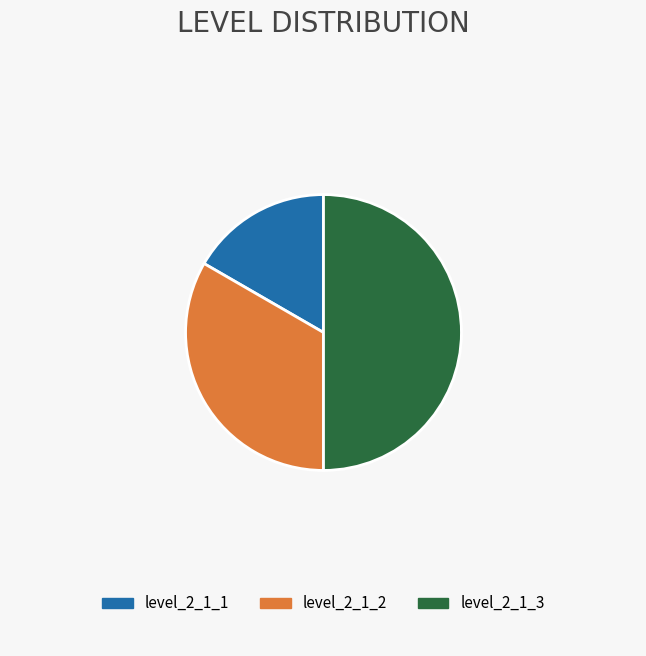

Between level_2_1_1 and level_2_1_3, which is larger?

level_2_1_3